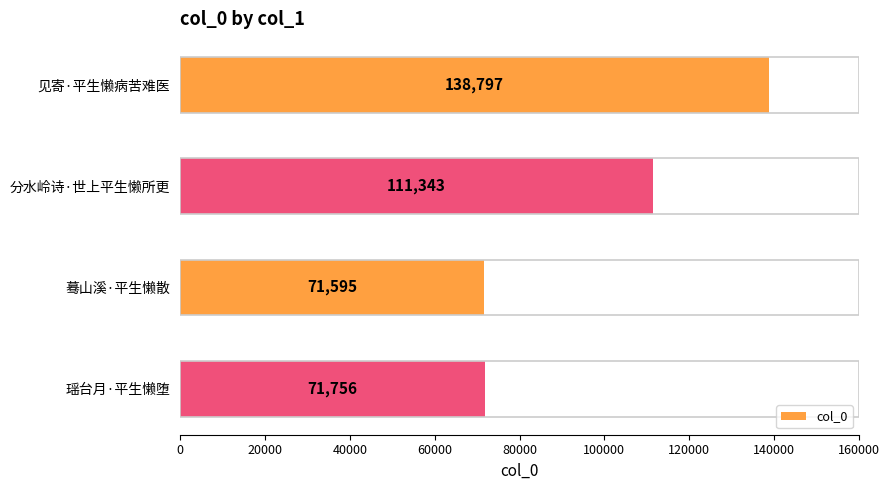

The chart shows a value of 111343 at 分水岭诗·世上平生懒所更. True or false?

True